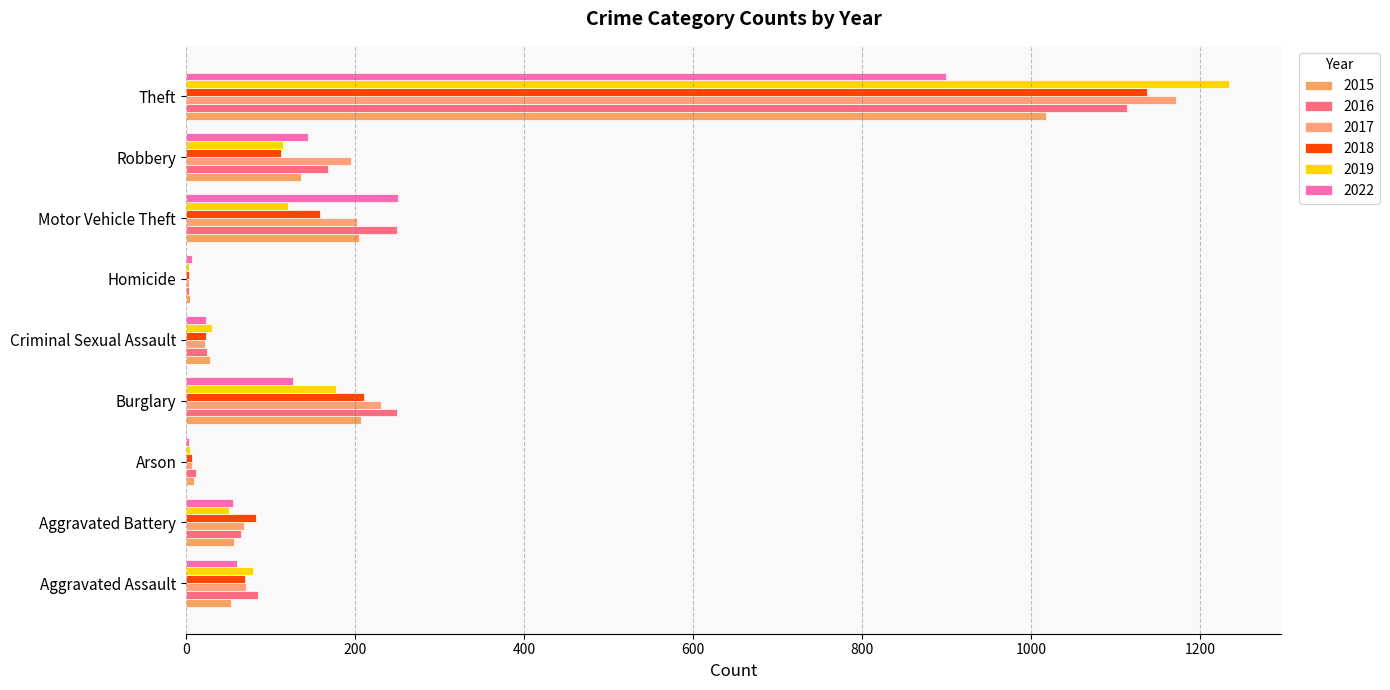

The value of 2016 at Burglary is 250. True or false?

True